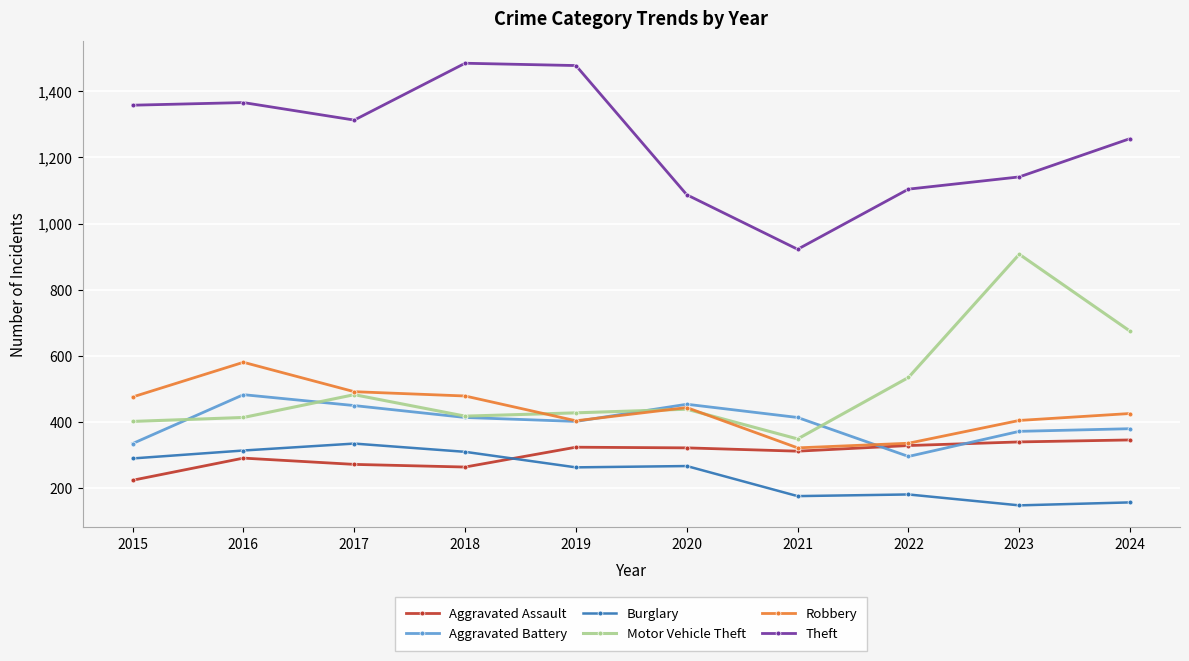

What is the value of the Aggravated Battery point at the 10th from the left?

379